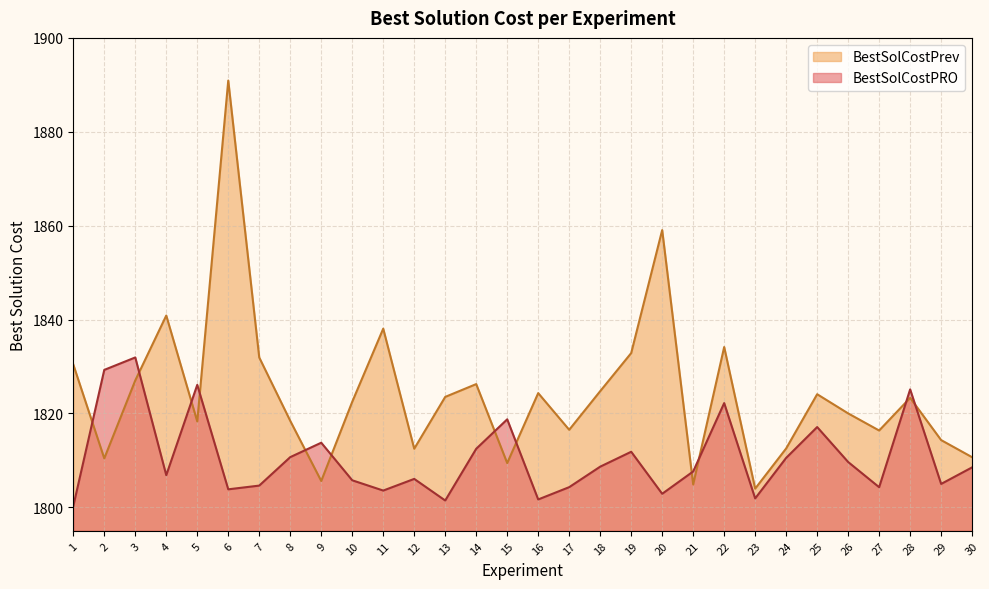

How many values in the BestSolCostPRO series are below 1808?

15